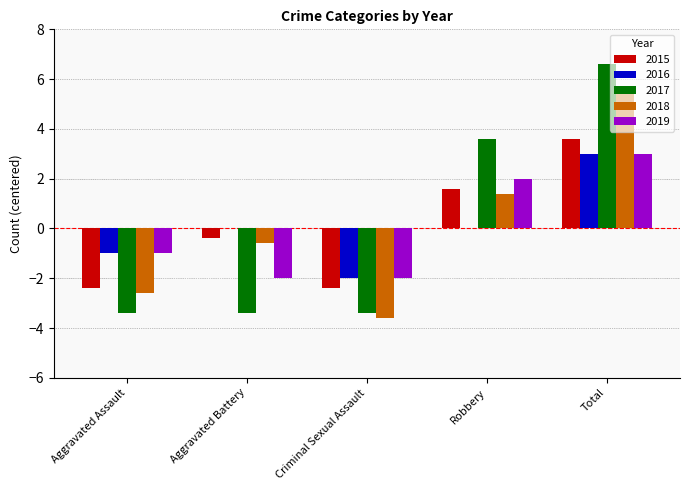

Does the chart contain stacked bars?

No